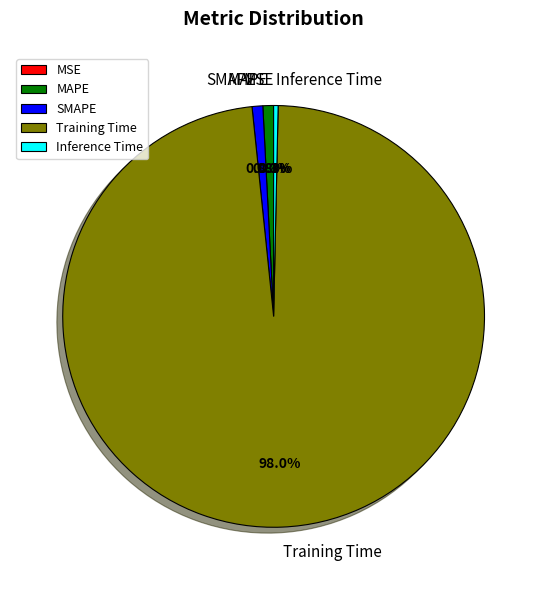

Do Training Time and SMAPE together represent more than half of the pie?

Yes